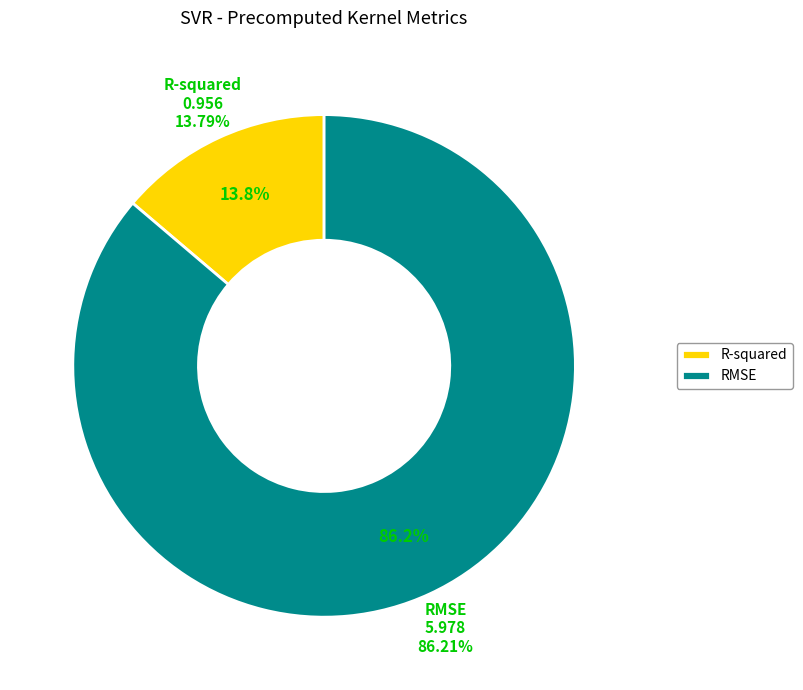

To the nearest percent, what is the difference between the largest and smallest slice percentages?

72%